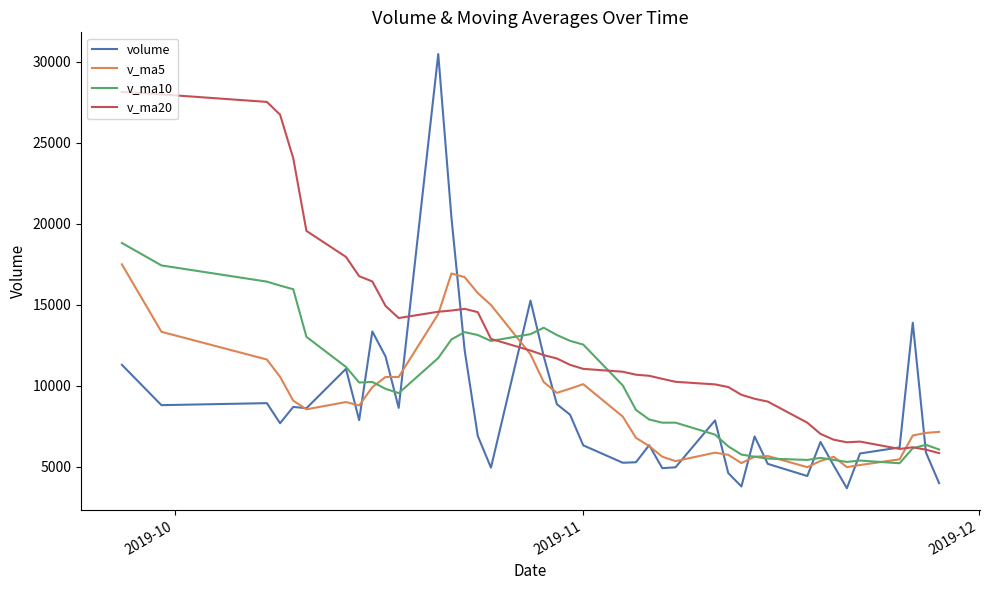

What is the lowest value of the v_ma5 series?

4959.2